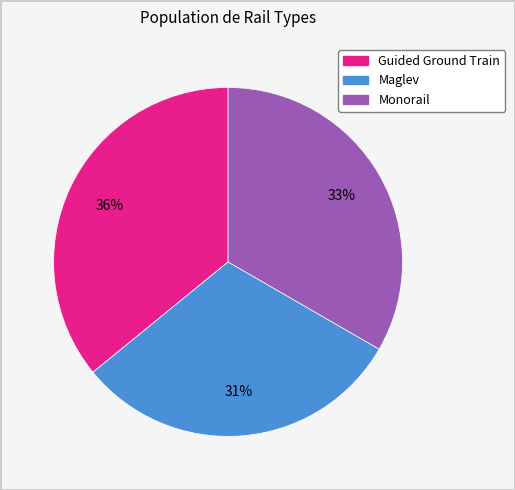

Which category has the biggest portion of the pie?

Guided Ground Train